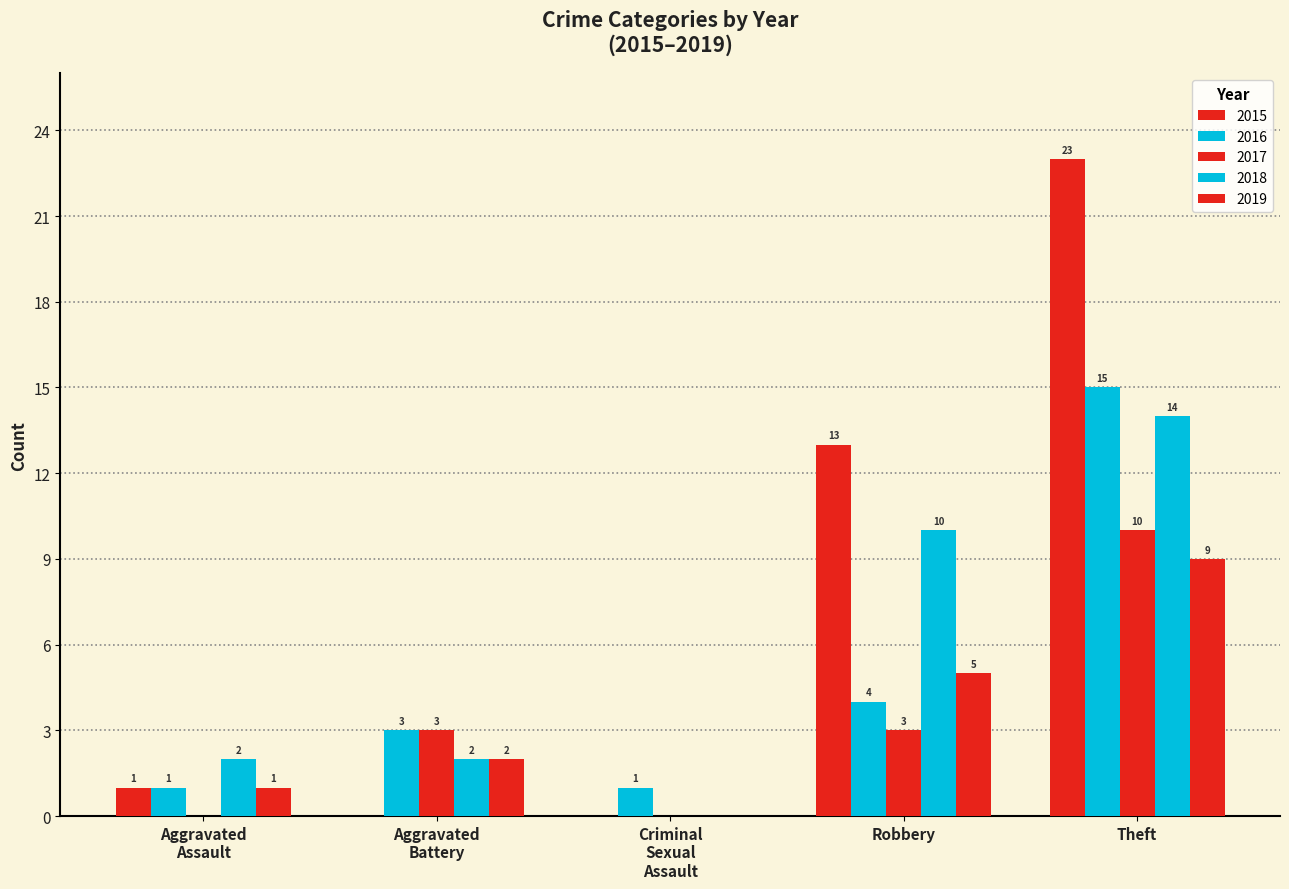

Count the number of data series in this chart.

5